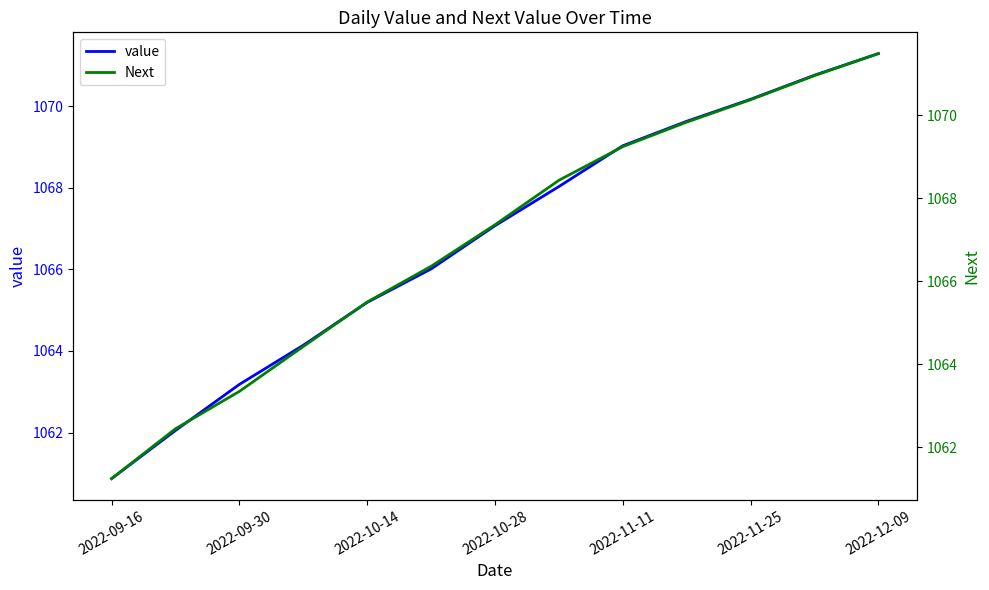

The value of value at 2022-09-16 is 1700.3. True or false?

False